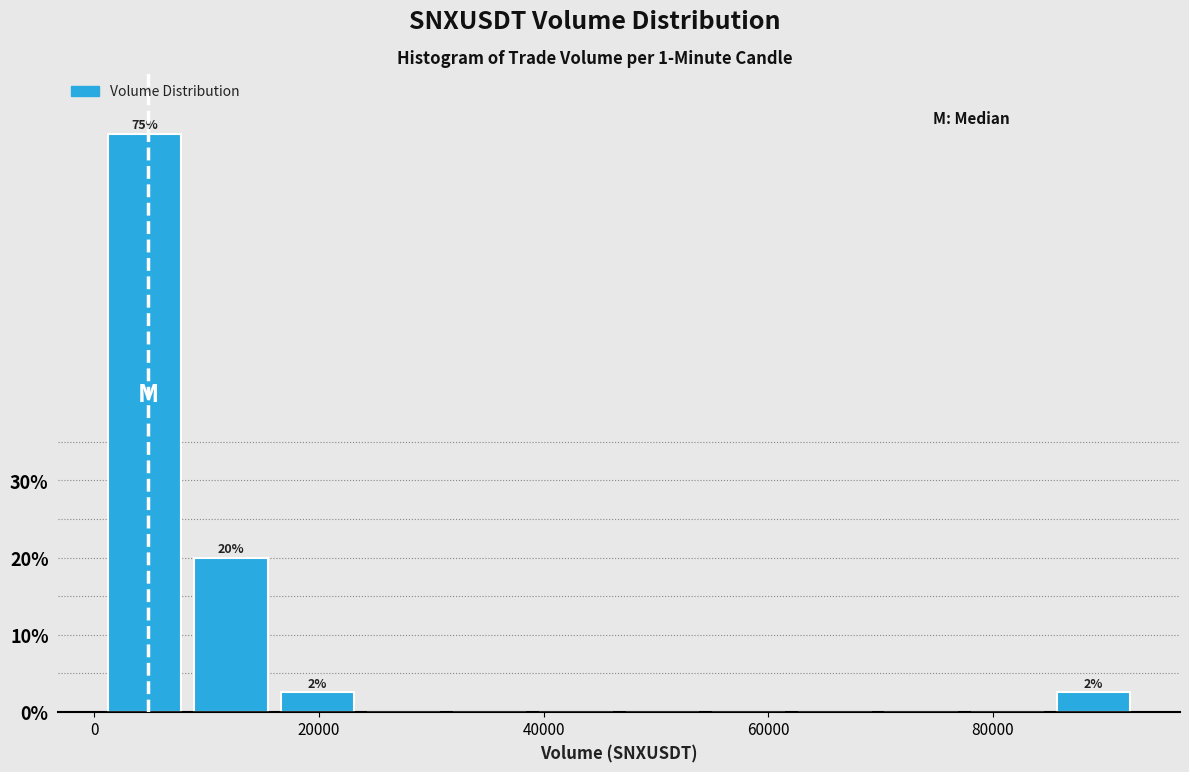

Read against the x-axis, roughly where is the centre of the tallest bar?

4000